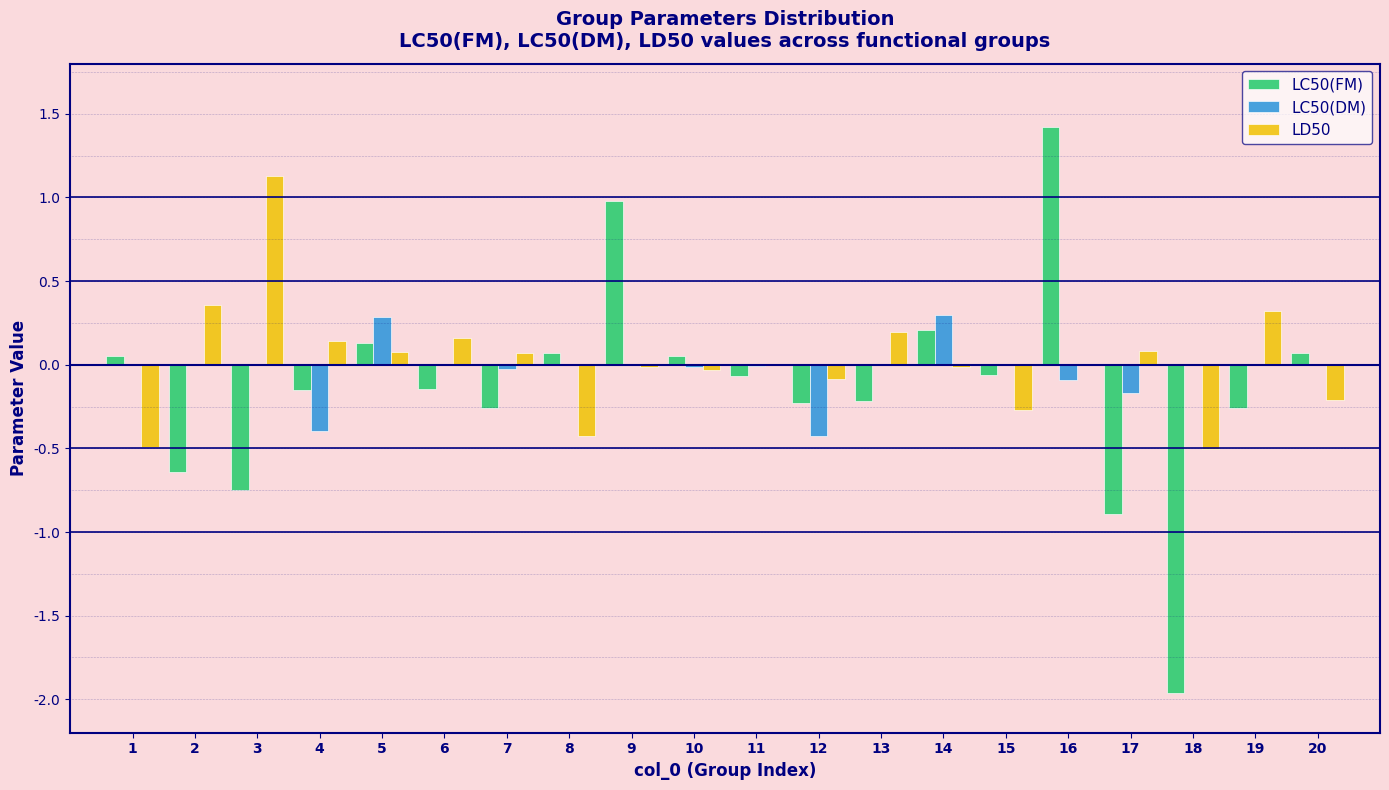

Is it true that LC50(DM) equals -0.2 at 17?

True